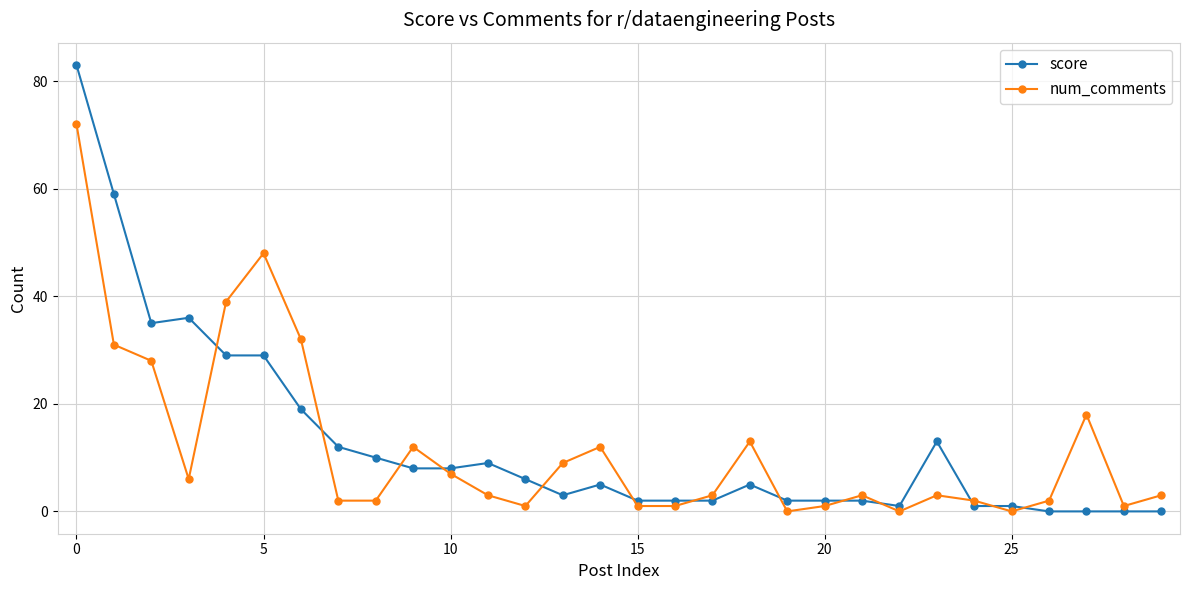

Is this an area chart (filled region under the line)?

No